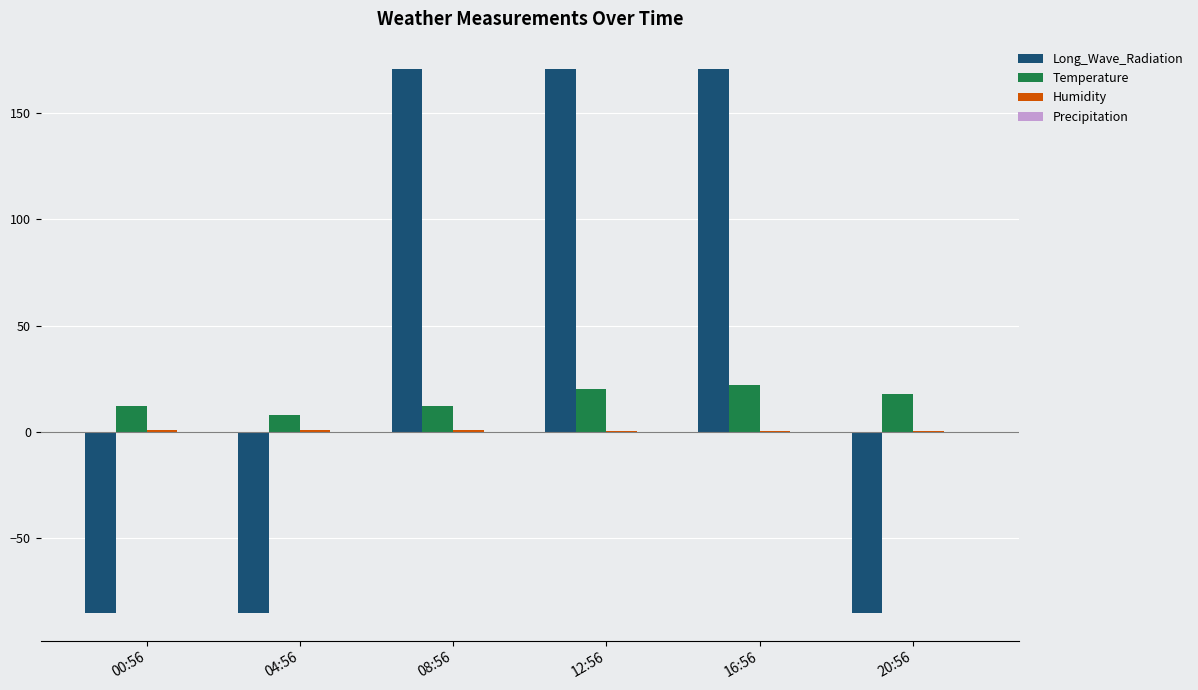

What is the sum of all Long_Wave_Radiation values?

256.1